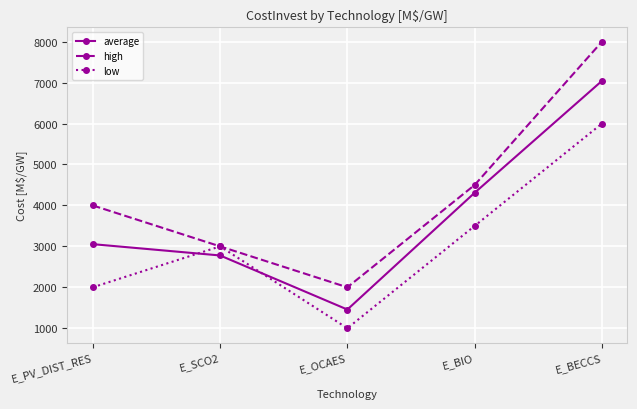

True or false: average and low intersect in this chart.

True